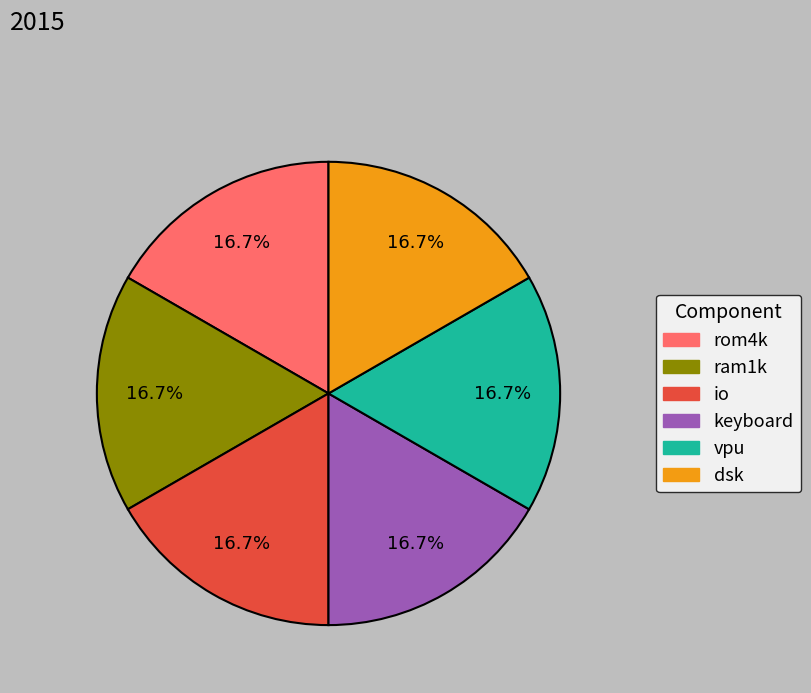

Is there a majority slice in this chart?

No